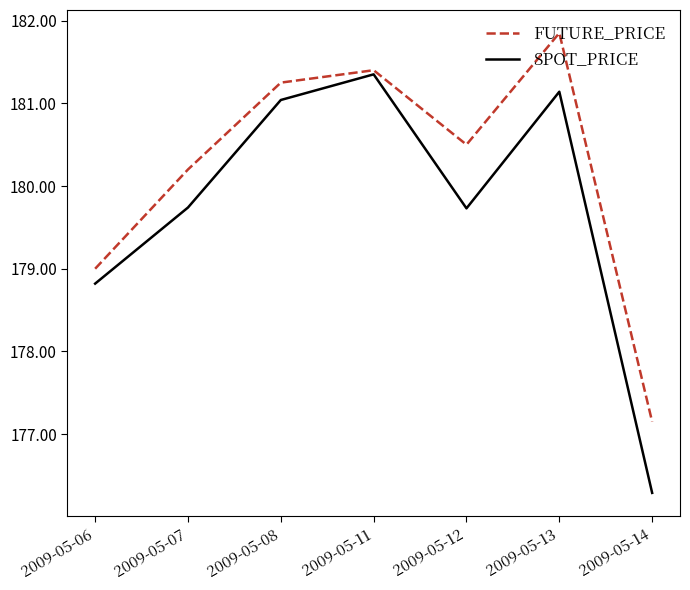

At which label is SPOT_PRICE closest to 178?

2009-05-06